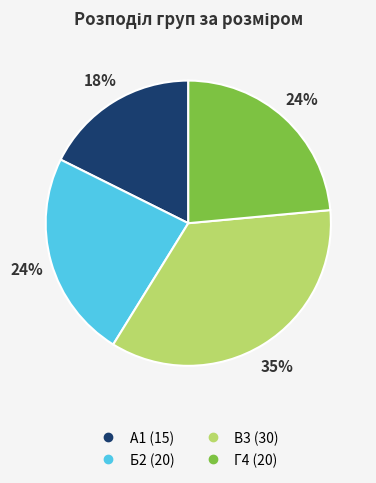

How many slices are in this pie chart?

4